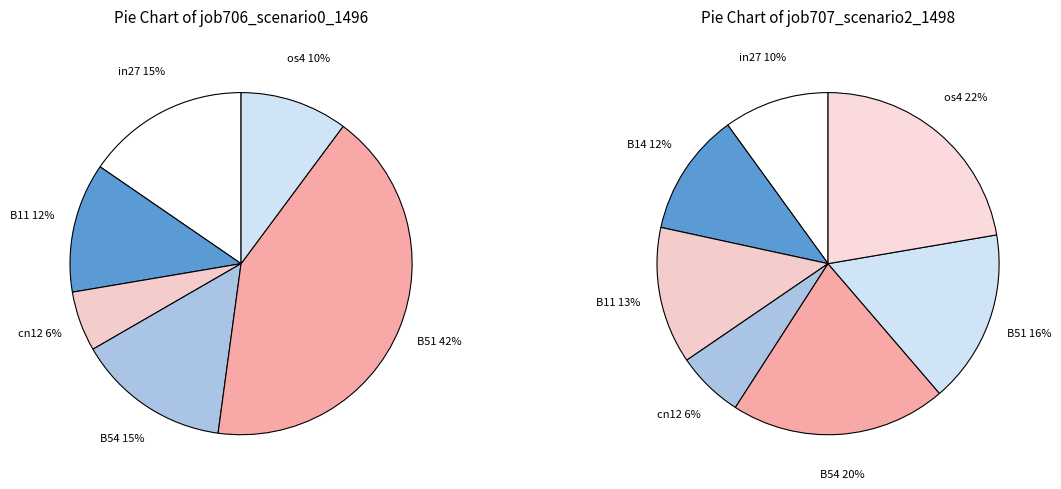

To the nearest percent, what is the difference between the B51 and cn12 slice percentages?

10%